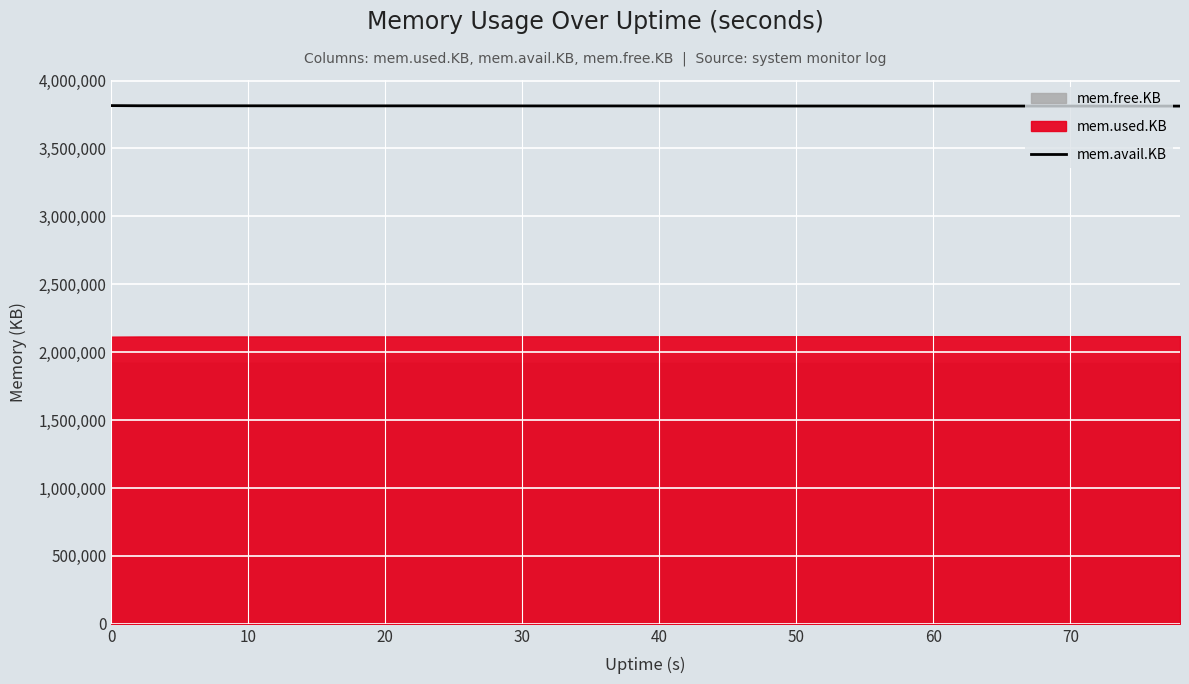

What is the average value?

3812763